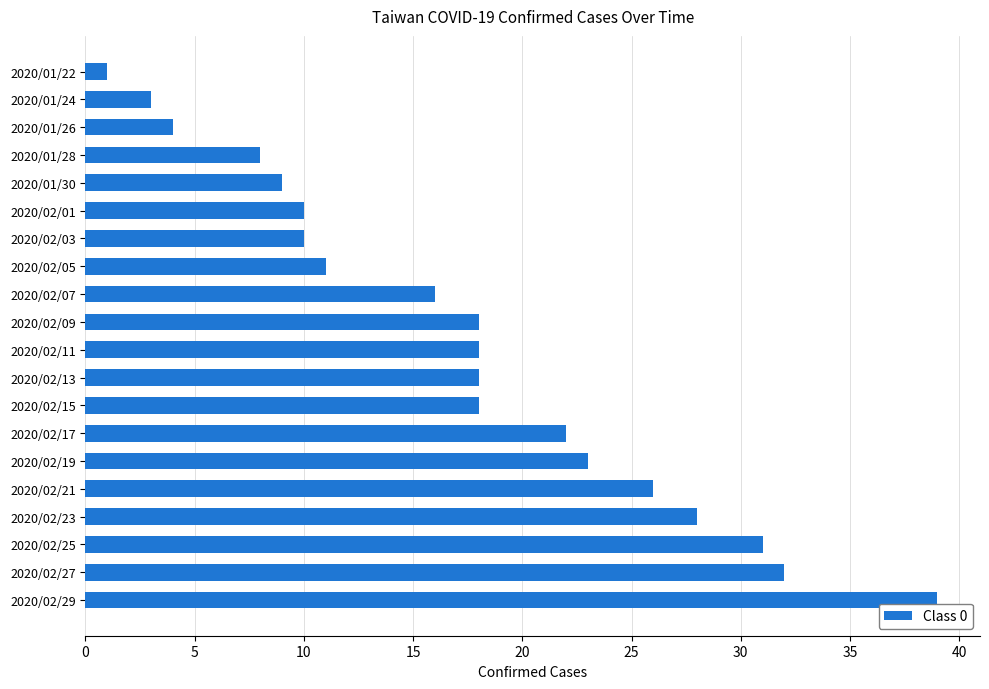

The chart shows a value of 26 at 2020/02/21. True or false?

True